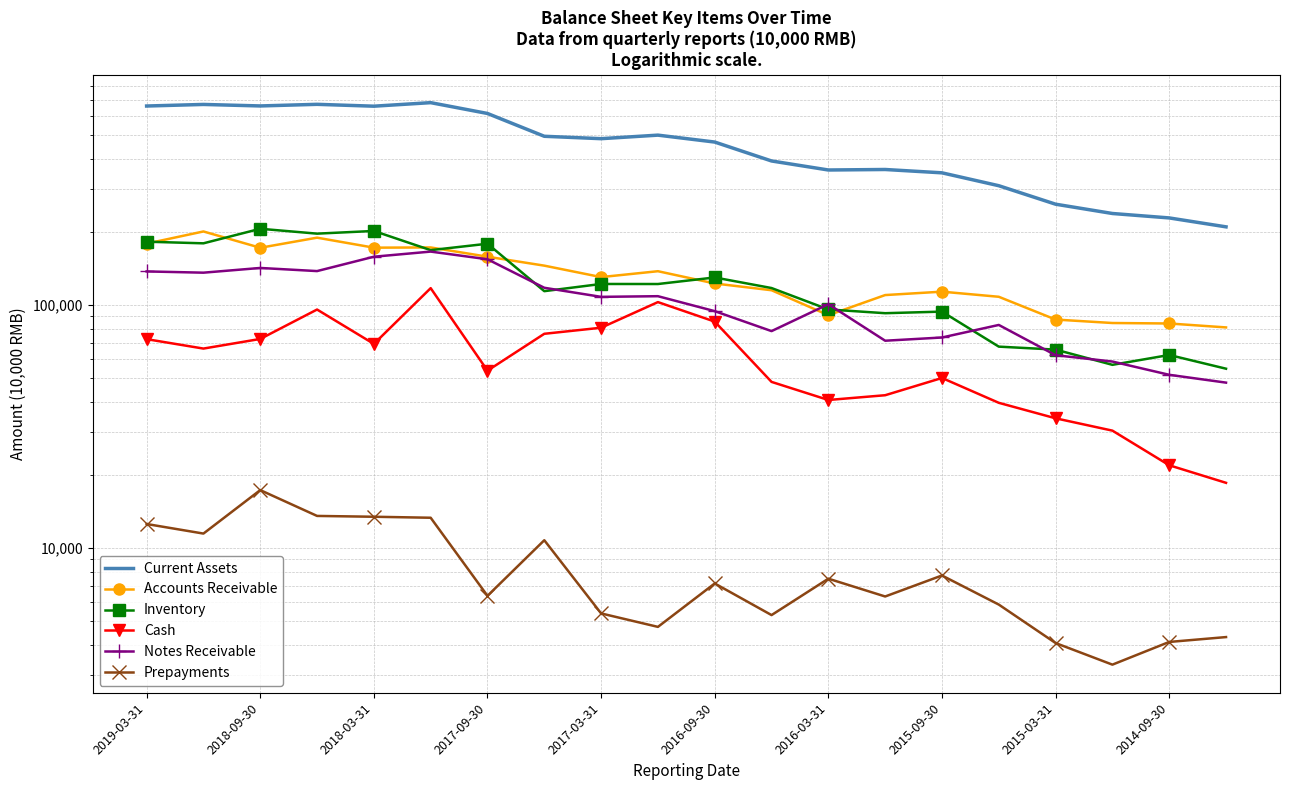

Reading left to right, extract all data points from this chart.

Current Assets: 658912	668812	659363	669532	657810	680236	613969	494673	483578	500052	468334	391530	359451	361163	349936	309725	259985	238068	228281	209779
Accounts Receivable: 178992	200816	172073	189339	172246	172587	158119	145272	130338	137807	122679	115083	90853	109940	113544	108168	87180	84376	83991	80926
Inventory: 182267	179473	206019	196710	201781	168239	178801	114083	122125	122064	129888	117508	95941	92589	93987	67458	65582	56777	62329	54732
Cash: 72413	66229	72550	95864	69223	117377	53726	76181	80687	102853	85494	48304	40696	42573	50132	39623	34214	30443	21931	18569
Notes Receivable: 137532	135911	142126	137973	158084	165958	154322	117807	108094	108769	94406	78144	100816	71343	73554	82842	62196	58572	51660	47969
Prepayments: 12572	11483	17334	13572	13466	13340	6368	10781	5390	4745	7159	5306	7490	6328	7720	5861	4071	3318	4114	4308